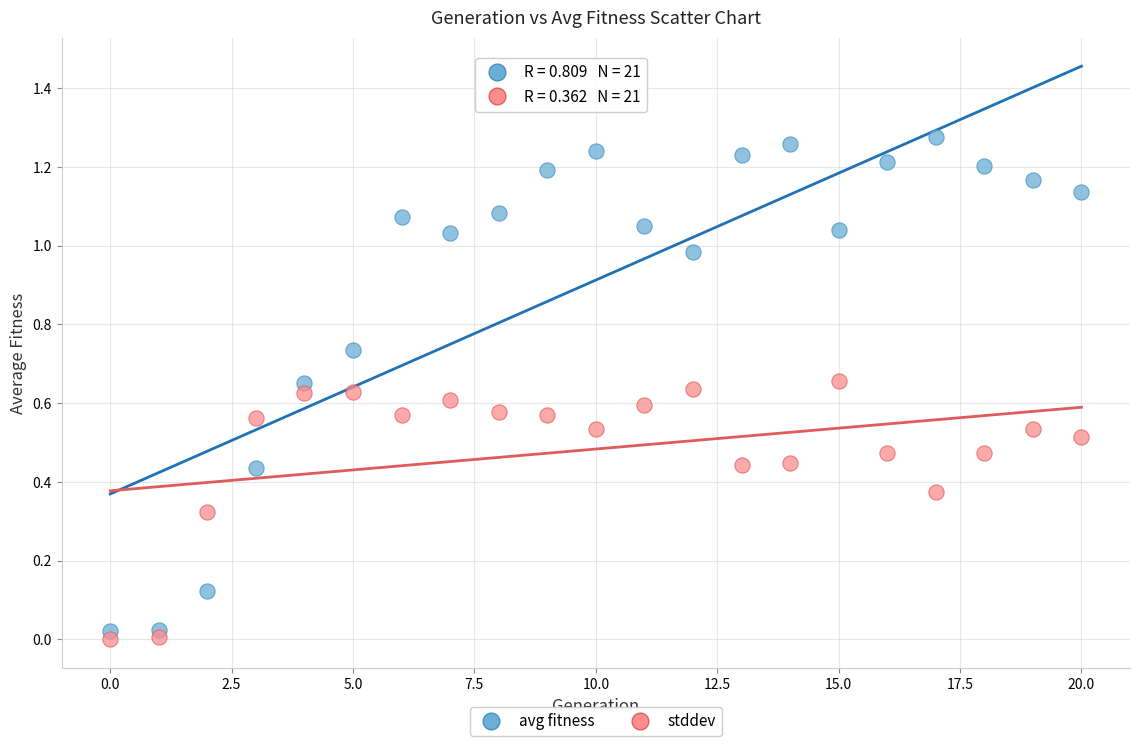

Which series has the largest Y range (max minus min)?

avg fitness